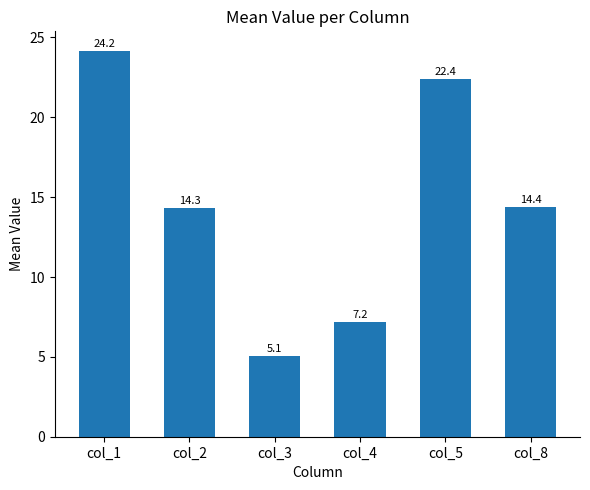

Which has a higher value, col_1 or col_5?

col_1